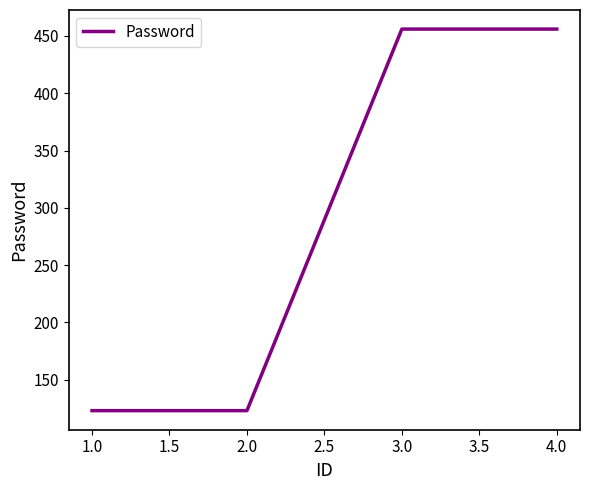

What is the maximum value shown in the chart?

456